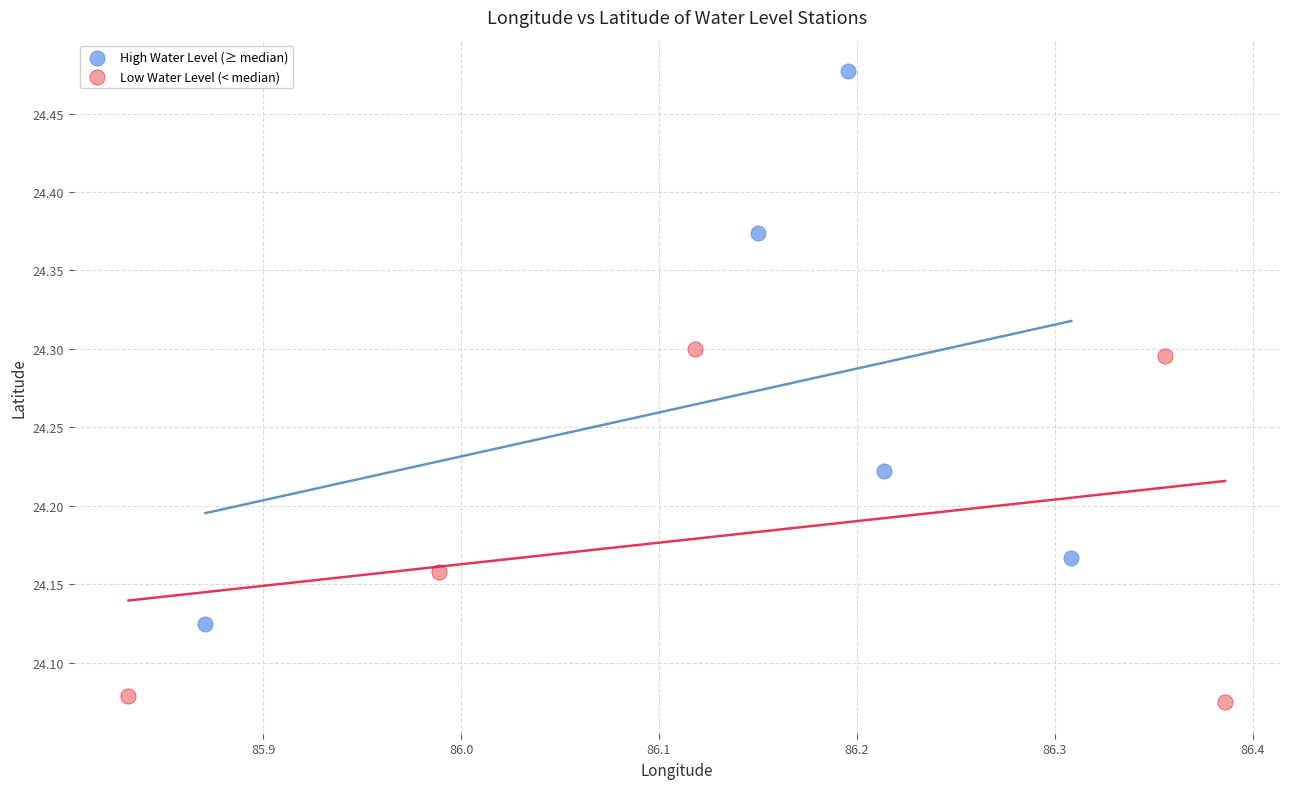

Which series has the widest spread of Y values?

High Water Level (≥ median)